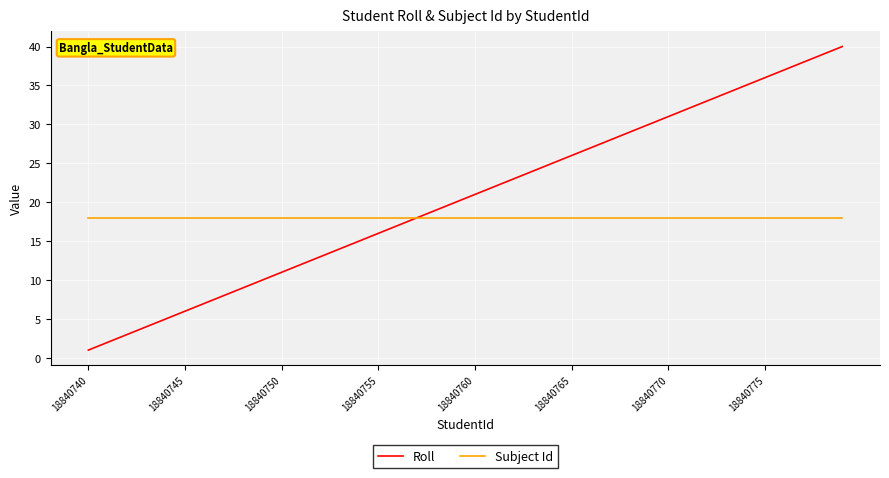

At how many categories does at least one series exceed 10?

40